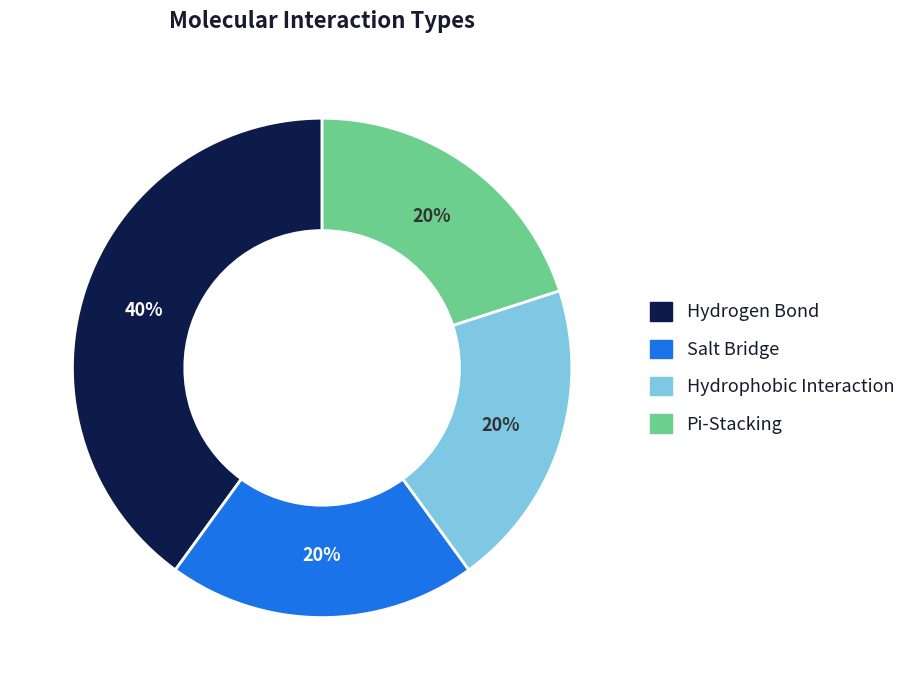

What is the ratio of the value at Hydrophobic Interaction to the value at Hydrogen Bond?

0.5